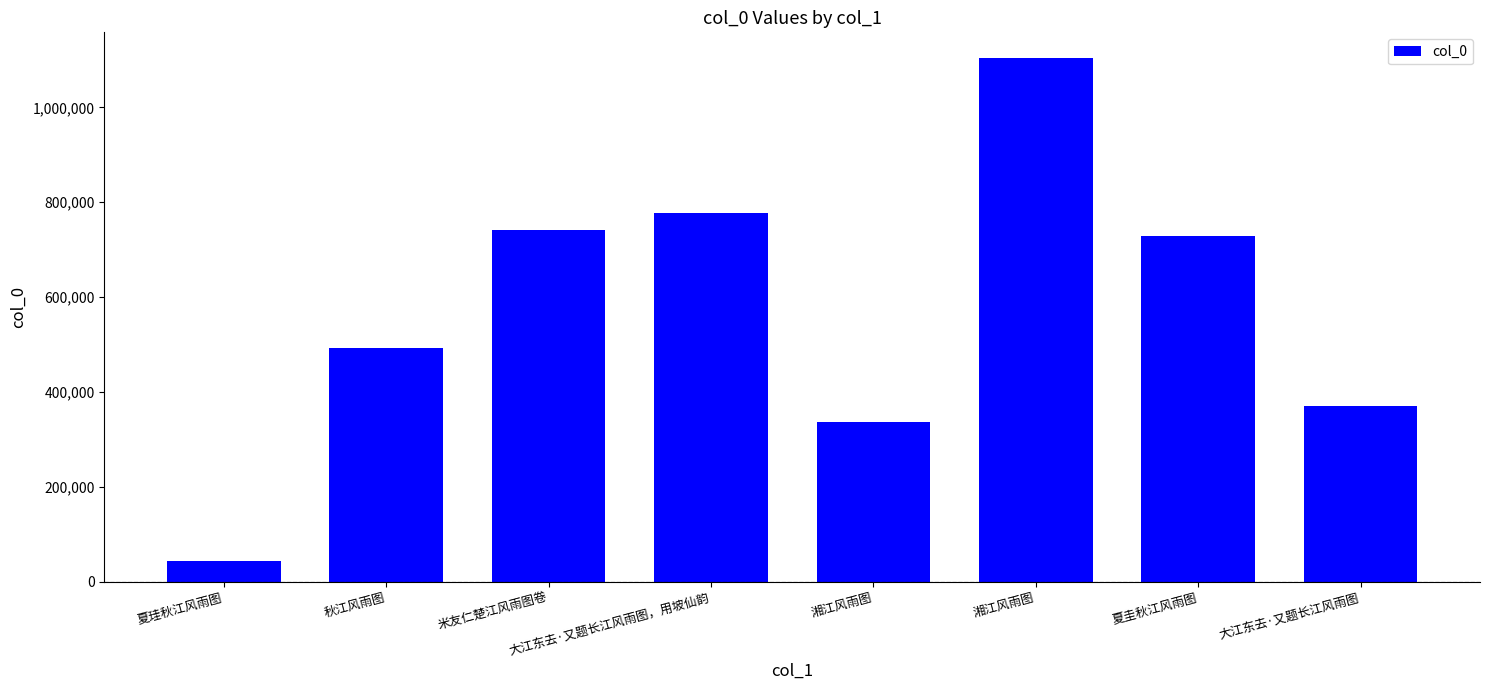

The chart shows a value of 341888 at 秋江风雨图. True or false?

False